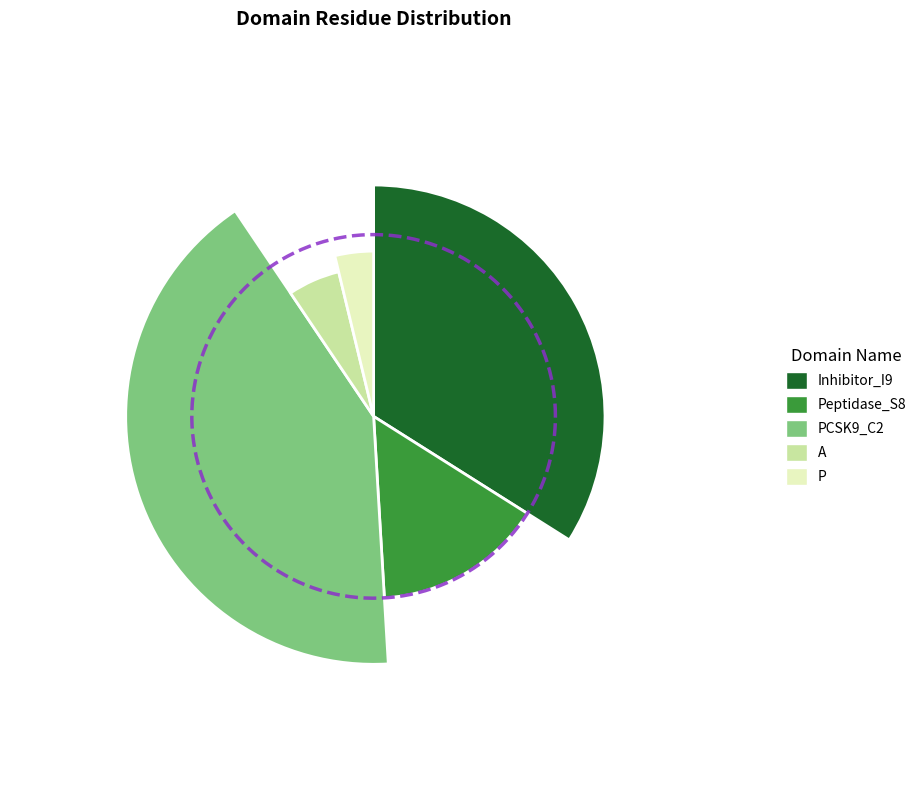

Between Peptidase_S8 and PCSK9_C2, which is larger?

PCSK9_C2